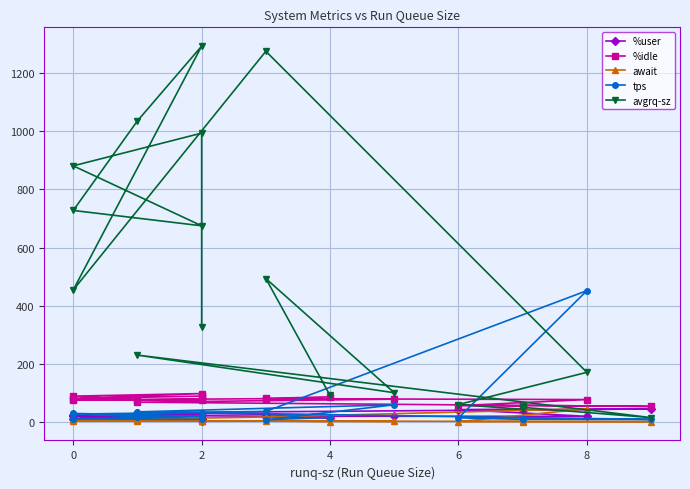

Reading left to right, extract all data points from this chart.

%user: 12.3	16.9	20.6	30.9	44.2	40.5	43.2	41.9	18.6	19.1	23.5	21.8	22.9	10.9	2.5	19.2	10.8	11.7
%idle: 85.8	80.3	77.8	67.4	52.7	56.4	54.0	55.4	76.4	79.5	74.9	76.5	75.7	88.2	97.1	79.6	88.4	86.5
await: 0.4	2.5	1.1	3.3	0.5	0.3	1.0	0.3	44.7	16.4	5.2	10.8	7.0	6.3	3.9	3.6	4.3	2.7
tps: 14.6	7.0	58.4	34.0	8.0	8.8	8.2	13.6	451.4	35.6	26.4	19.4	16.2	28.8	18.6	9.4	8.6	29.4
avgrq-sz: 90.6	493.0	99.9	229.5	14.2	49.5	42.9	59.4	170.1	1275.7	453.8	1293.4	1036.0	727.6	674.8	881.2	993.9	326.1